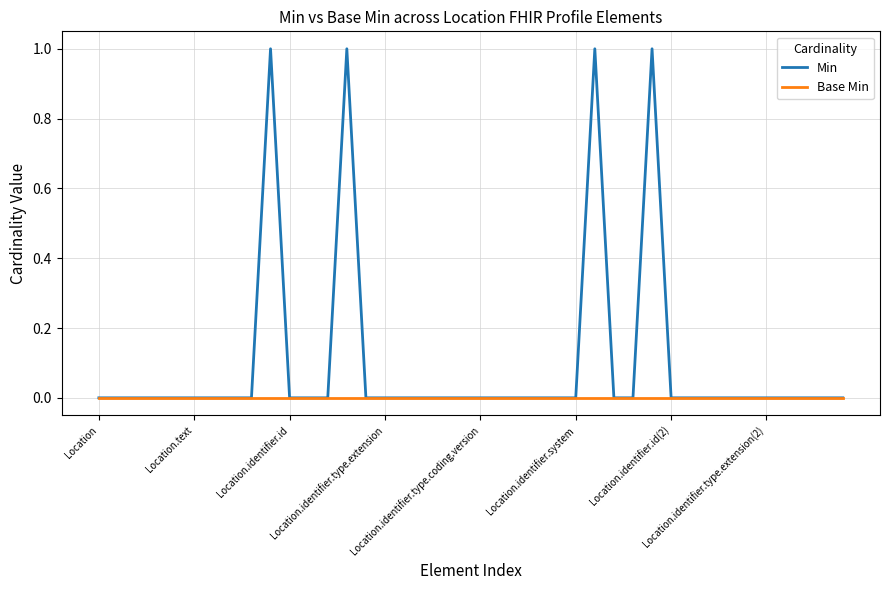

Which series has the widest spread of values?

Min